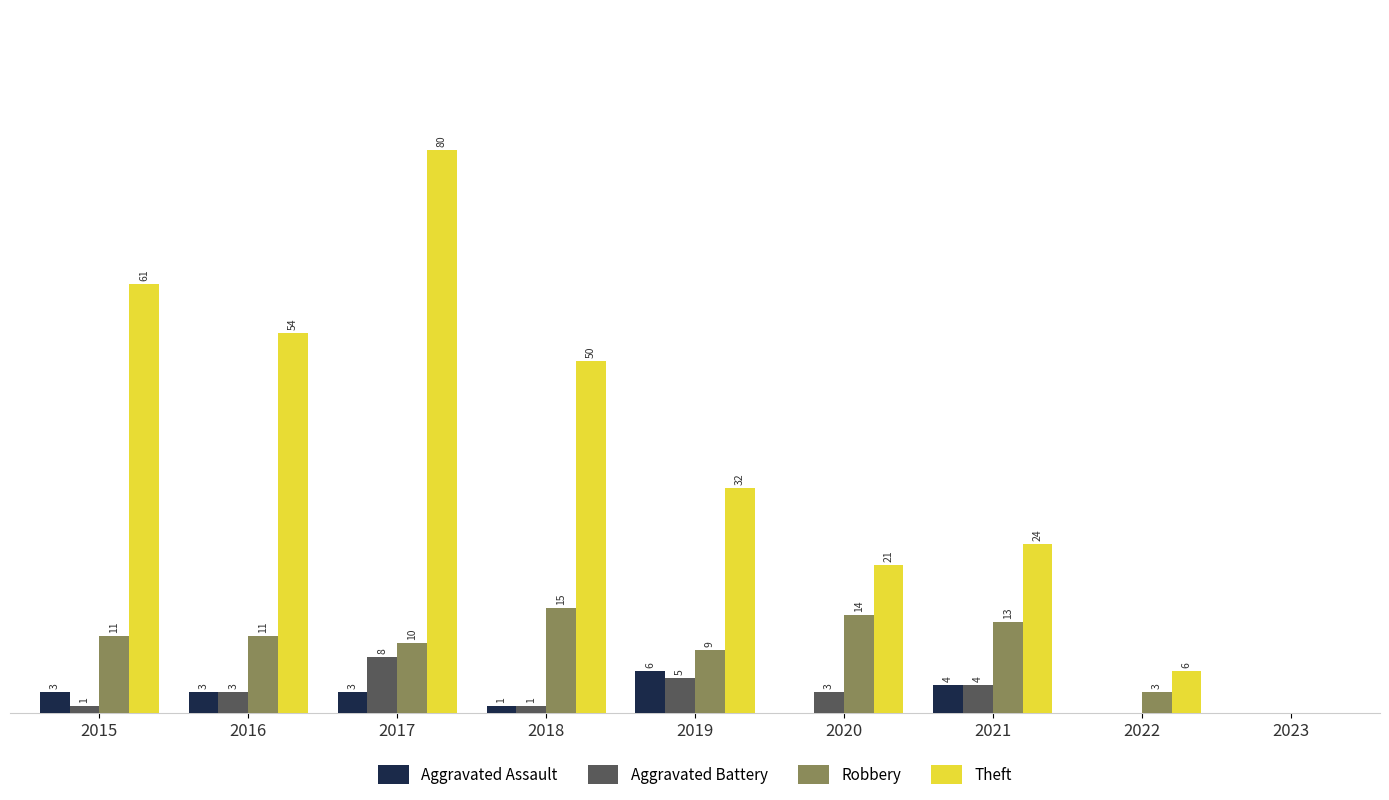

Which series has the largest total across all categories?

Theft